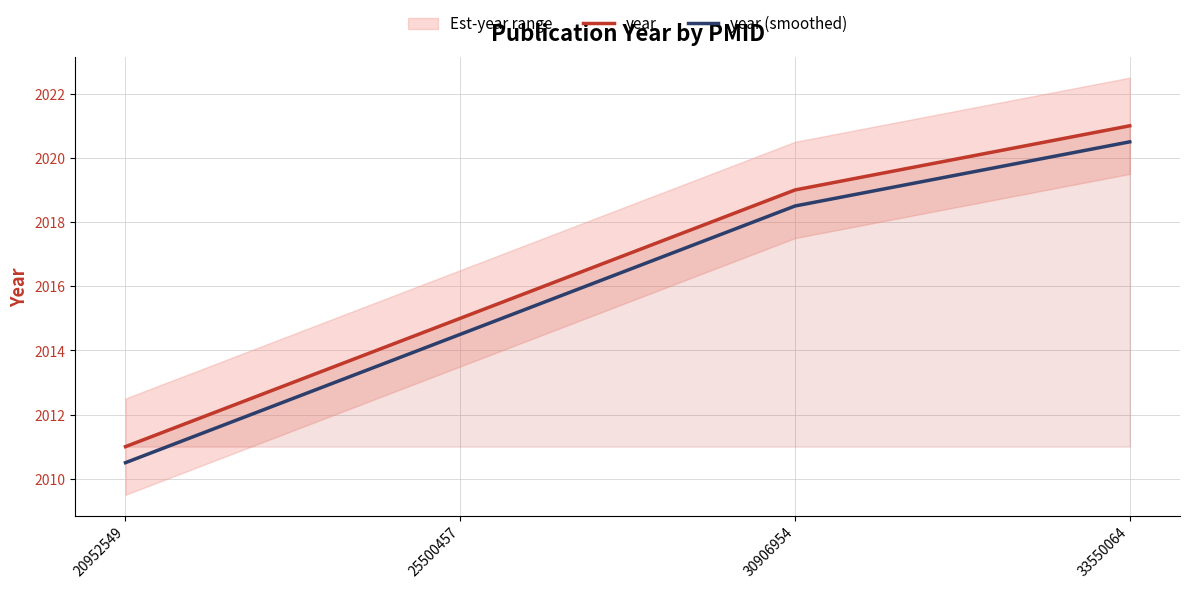

What is the highest value of the year (smoothed) series?

2020.5